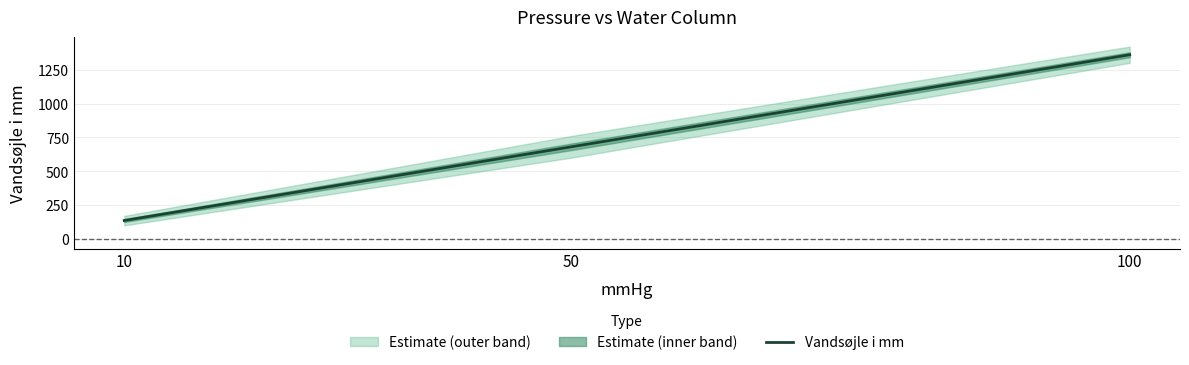

Where is the data nearest to the value 748?

50